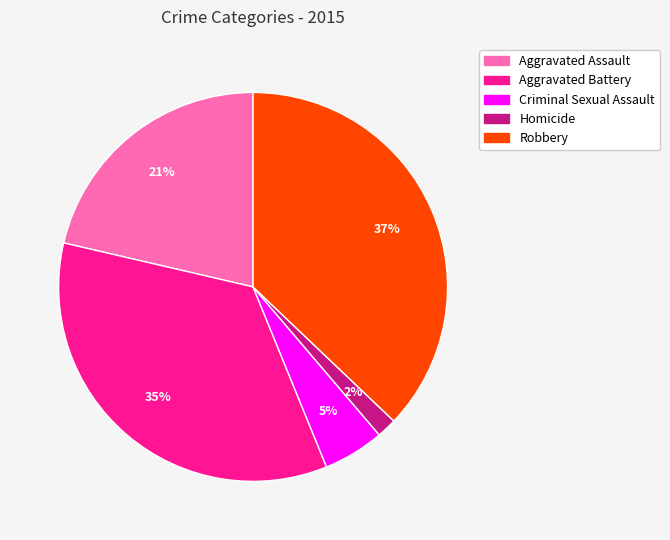

To the nearest percent, what percentage of the pie is Aggravated Battery?

35%